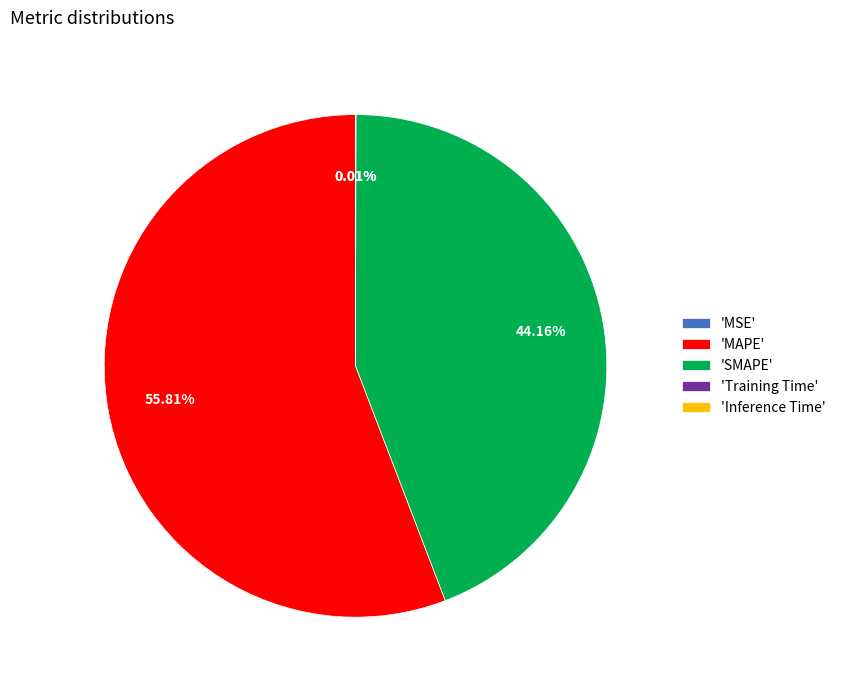

What is the largest slice in the pie chart?

'MAPE'